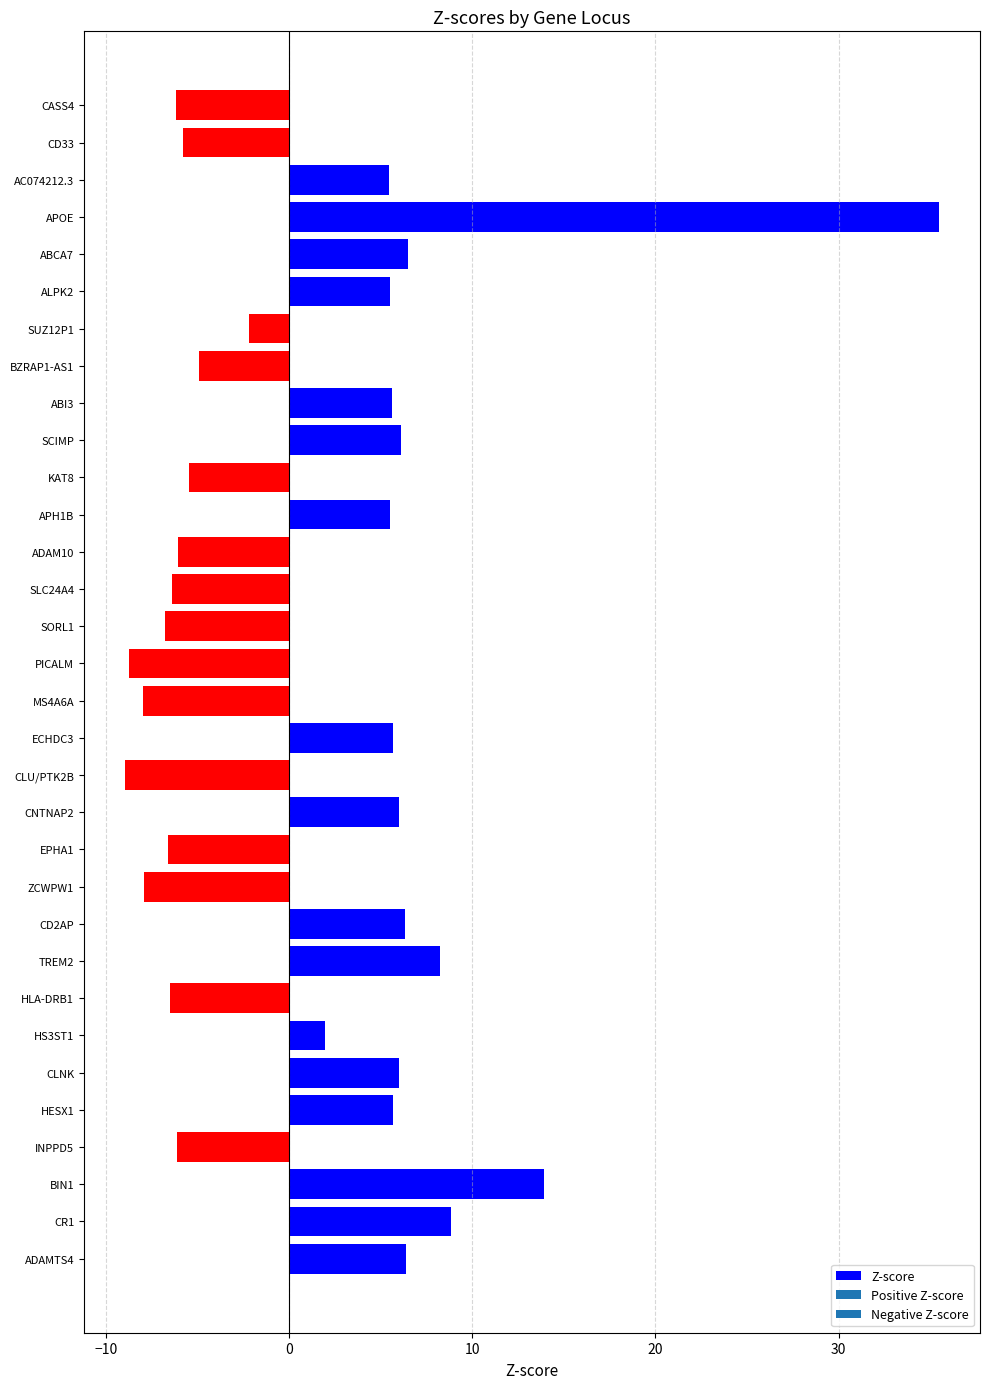

Which label corresponds to the largest value in the chart?

APOE